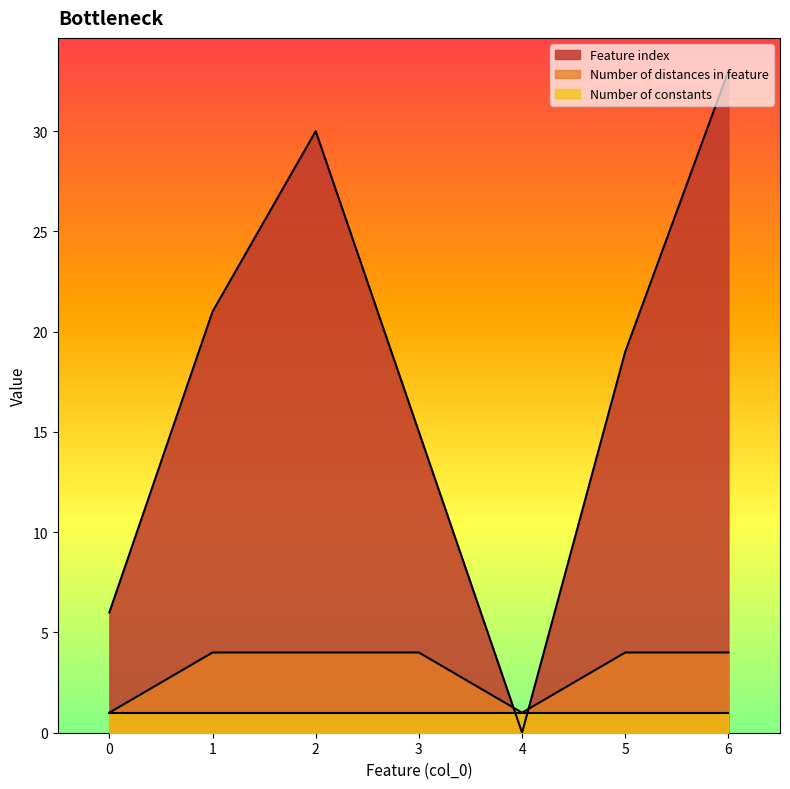

What is the sum of all Number of distances in feature values?

22